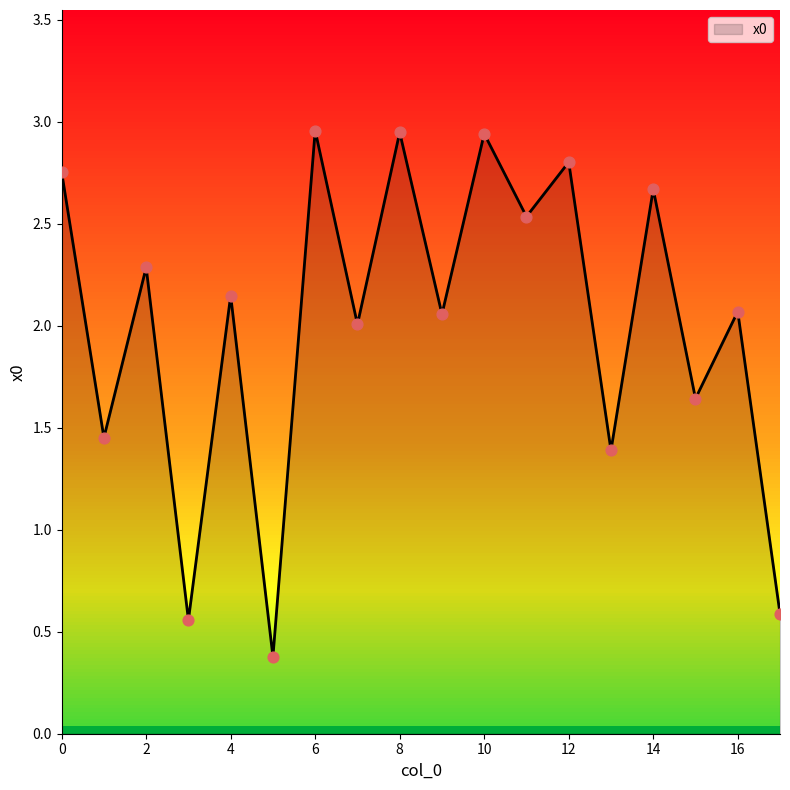

What is the difference between the maximum and minimum values?

2.6